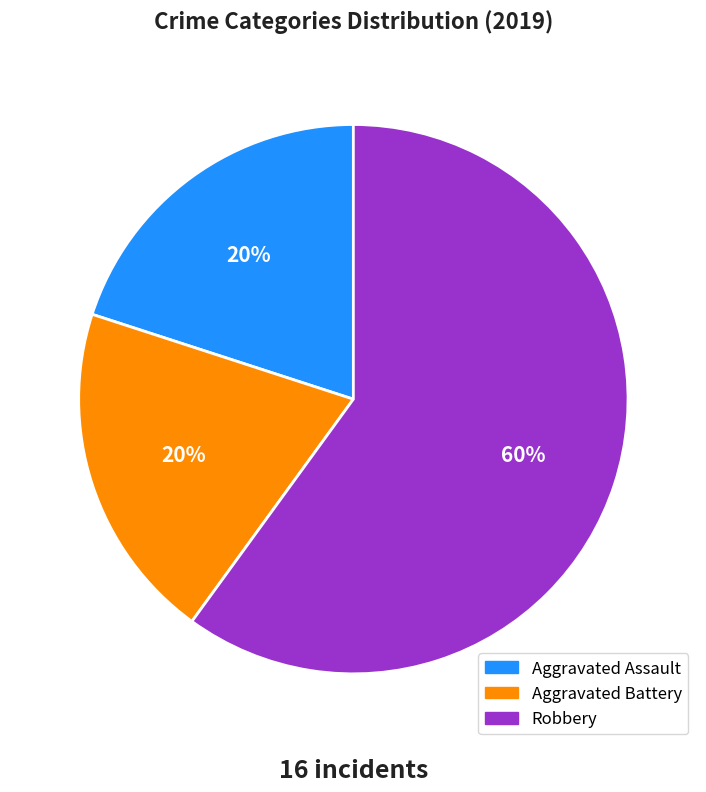

Which category accounts for the majority?

Robbery